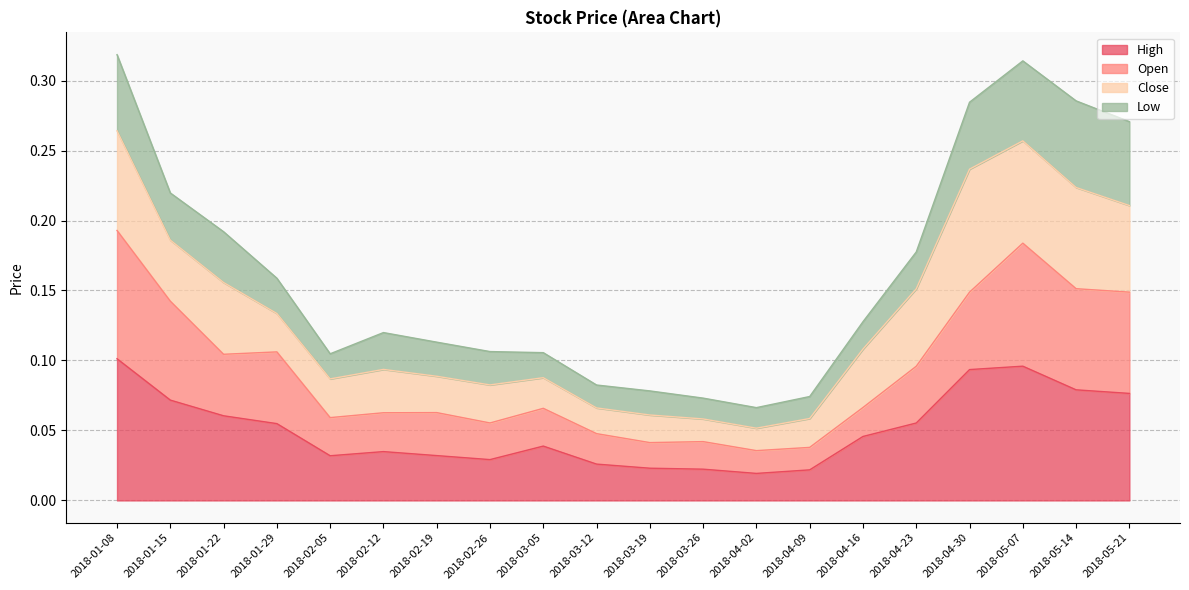

What is the highest value of the Open series?

0.2